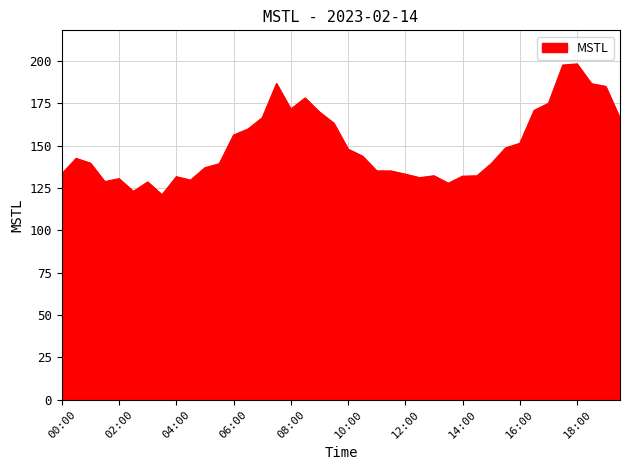

What is the greatest value displayed?

198.2